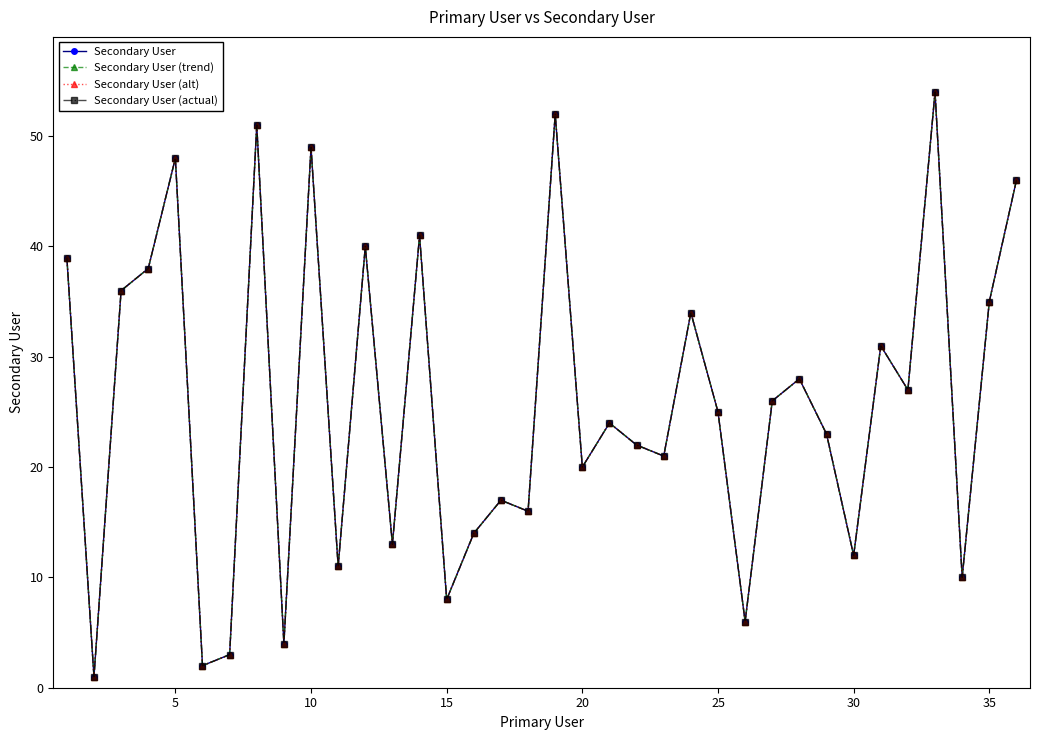

What is the difference between the maximum and minimum values in the Secondary User (alt) series?

53